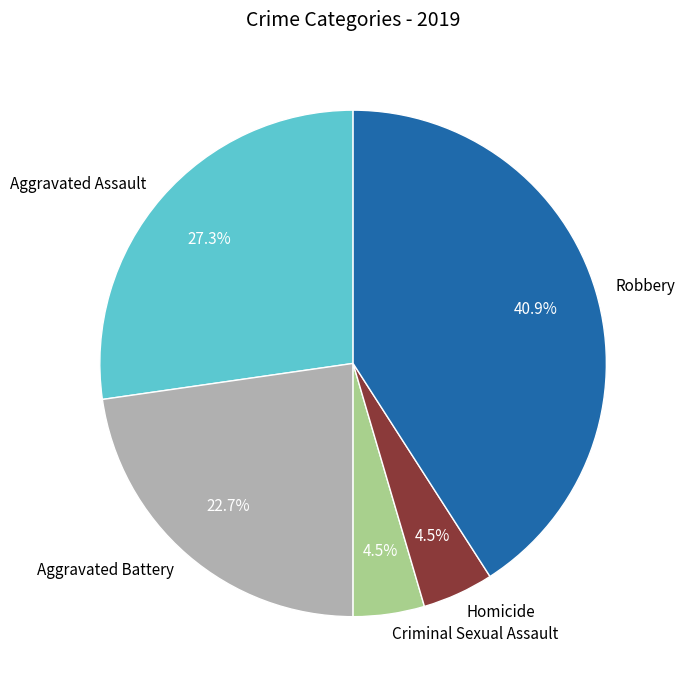

To the nearest percent, what is the combined percentage of Homicide and Robbery?

45%